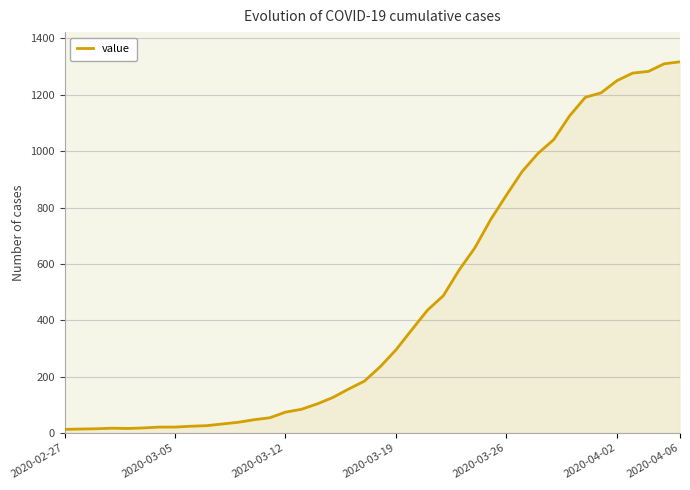

What is the difference between the maximum and minimum values?

1304